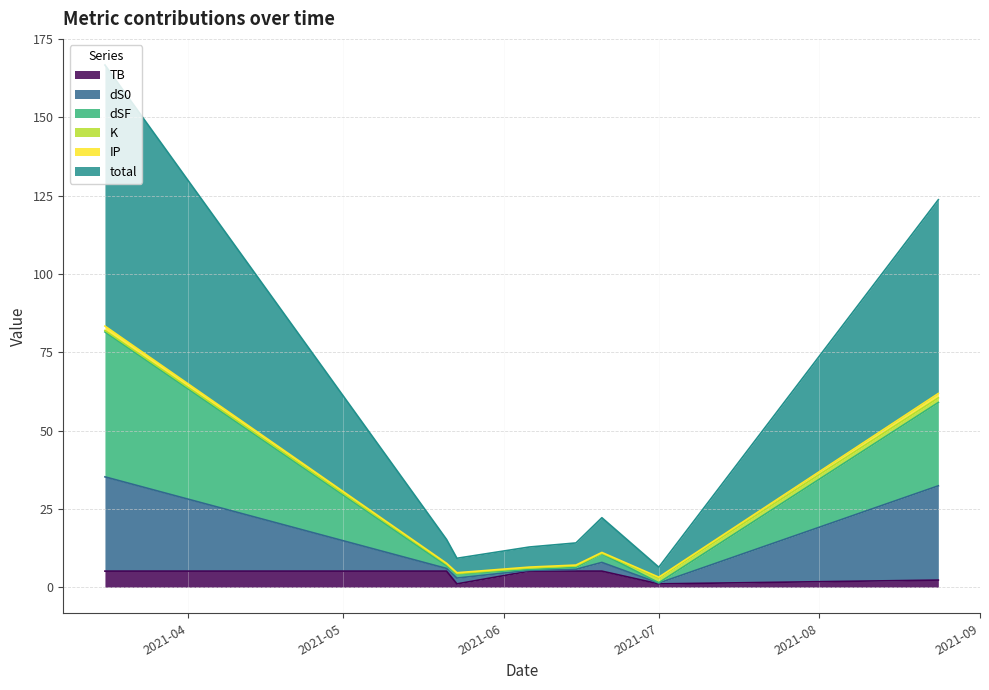

True or false: TB and dS0 cross at least once.

False